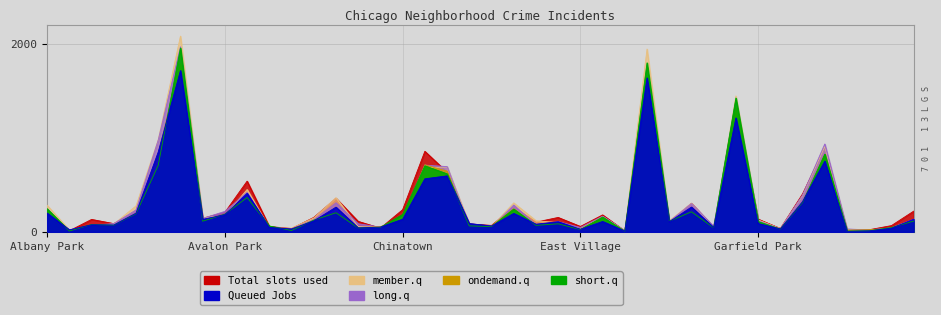

What is the difference between the maximum and minimum values in the ondemand.q (2019) series?

1783